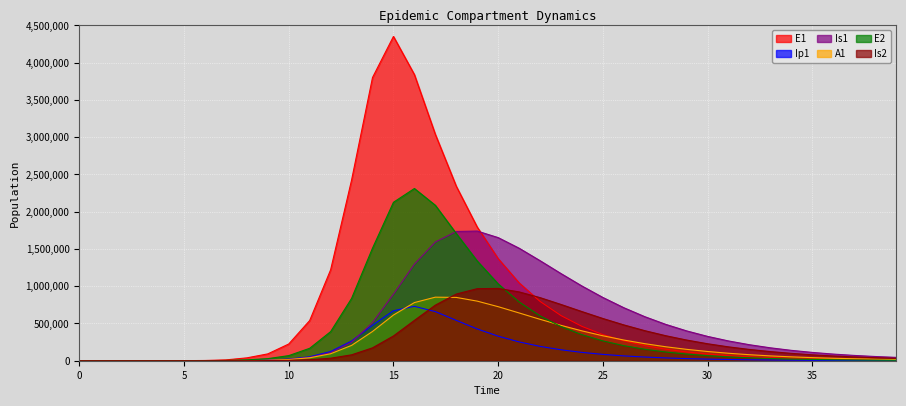

Rank the series at 38 from highest to lowest value.

Is1, Is2, A1, E1, E2, Ip1